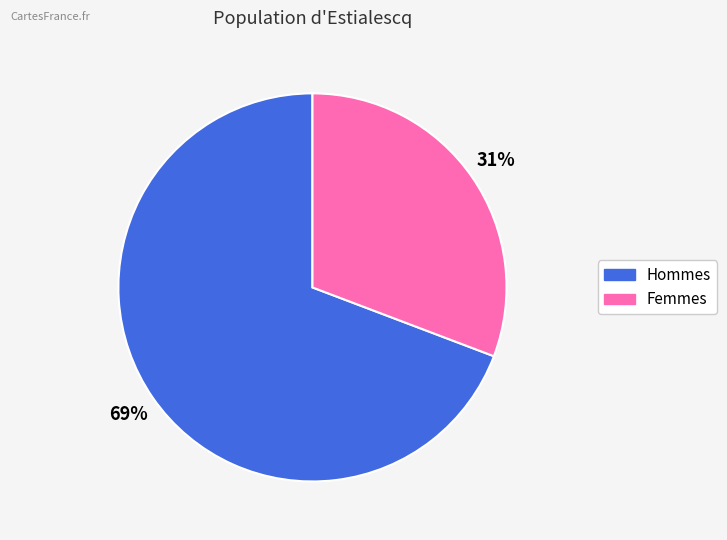

Count the number of slices in the pie.

2